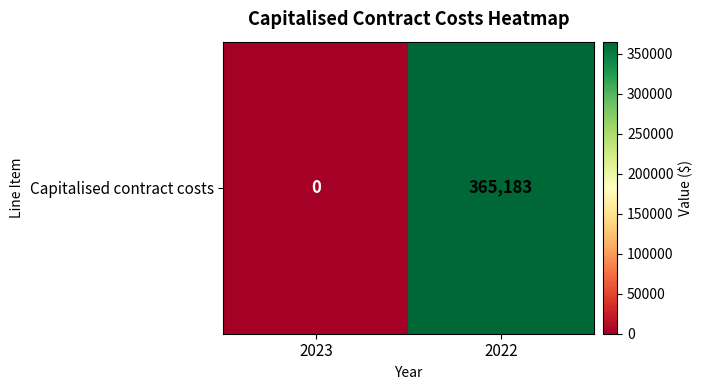

Reading left to right, extract all data points from this chart.

0	365183